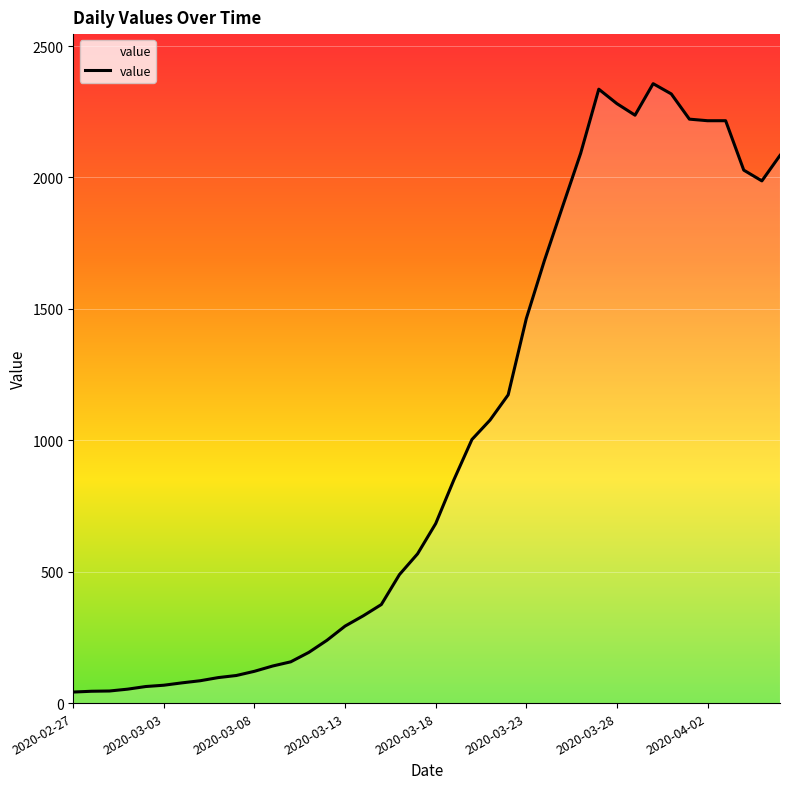

What is the maximum value shown in the chart?

2357